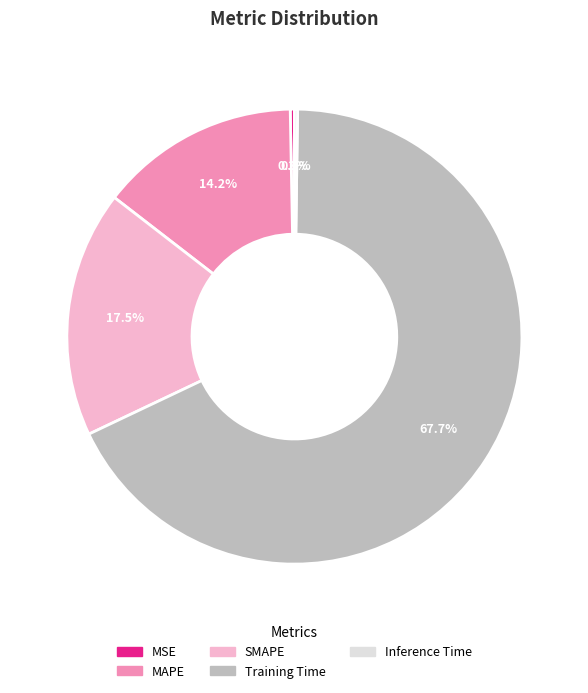

Which has a higher value, Training Time or MSE?

Training Time